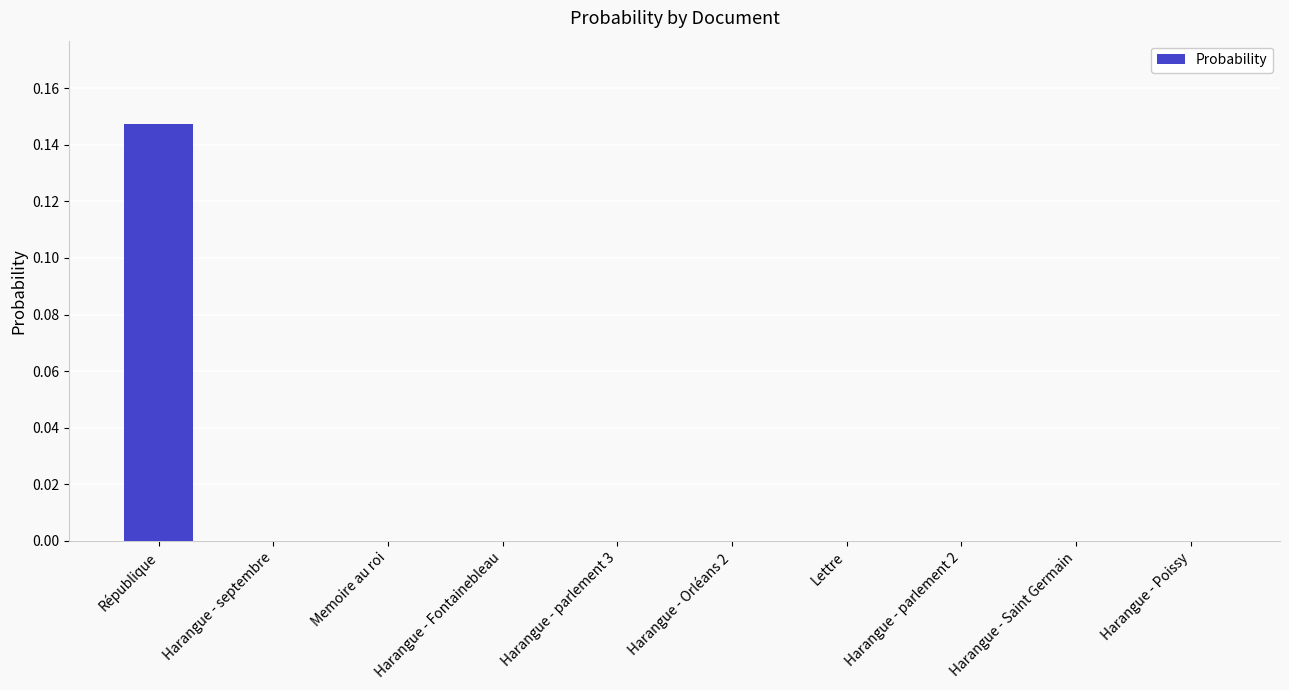

What is the change in value from République to Harangue - Orléans 2?

-0.1